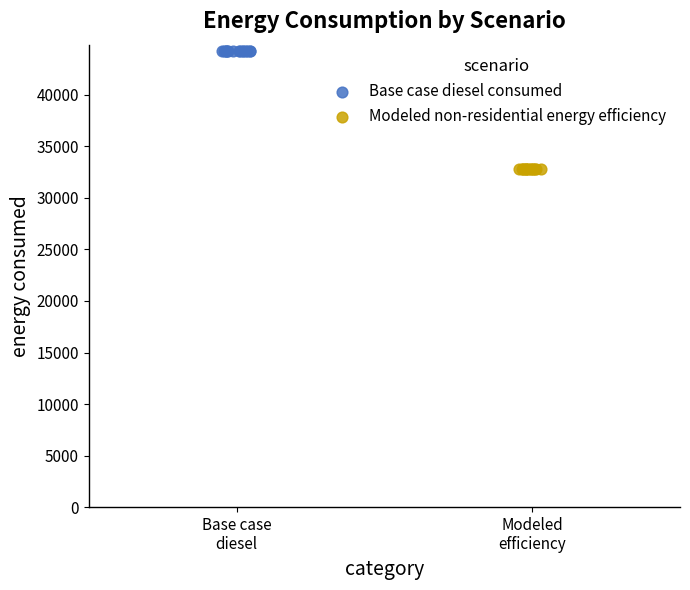

Which series reaches the minimum Y coordinate?

Modeled non-residential energy efficiency